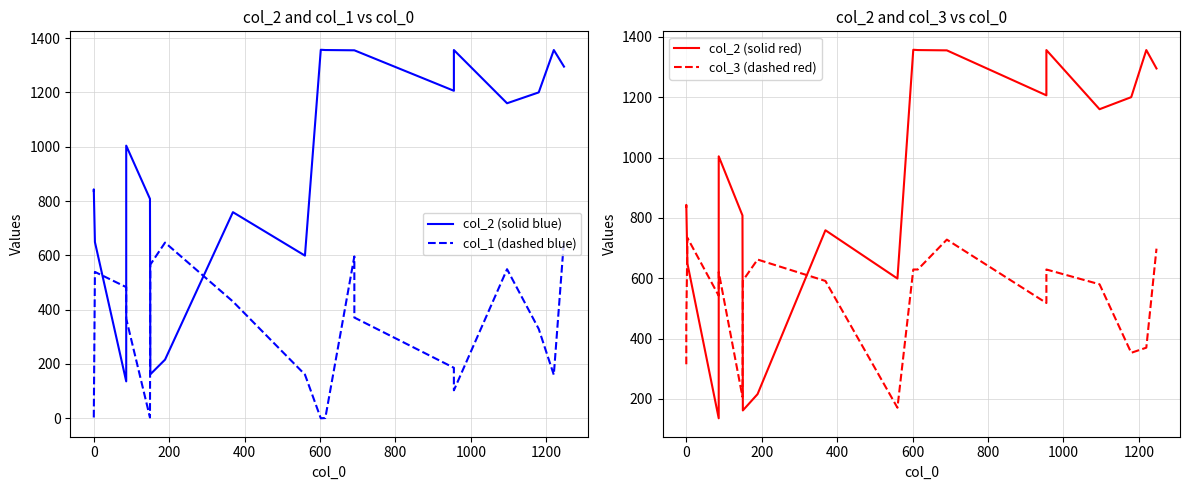

Read the col_1 (dashed blue) value at 800.

367